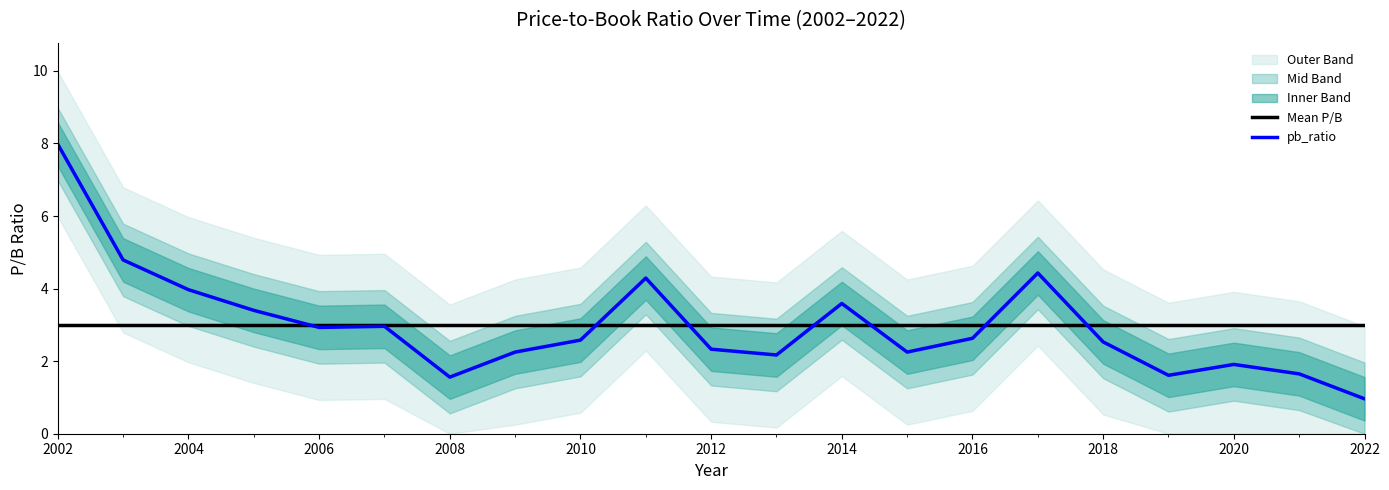

True or false: Mean P/B has a value of 3.0 at 2002.

True